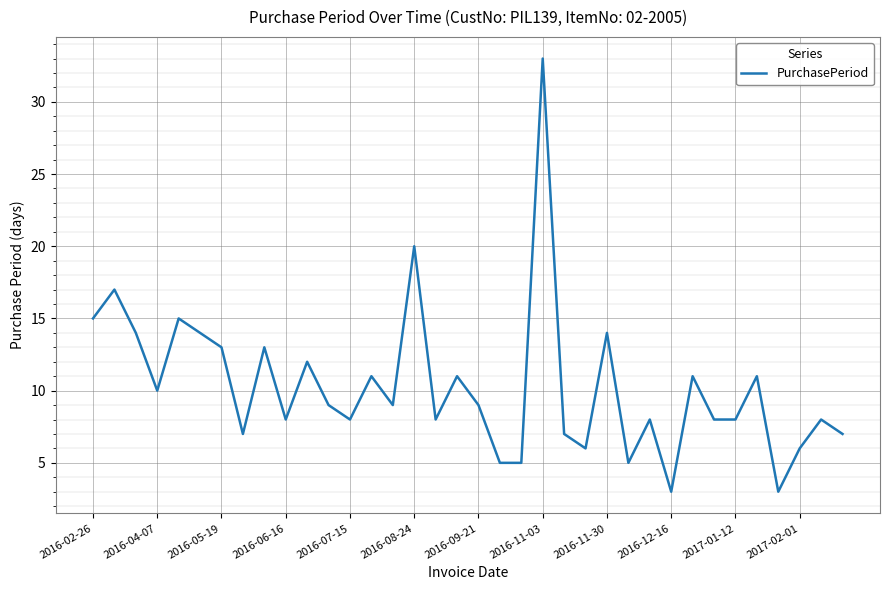

What is the difference between the maximum and minimum values?

30